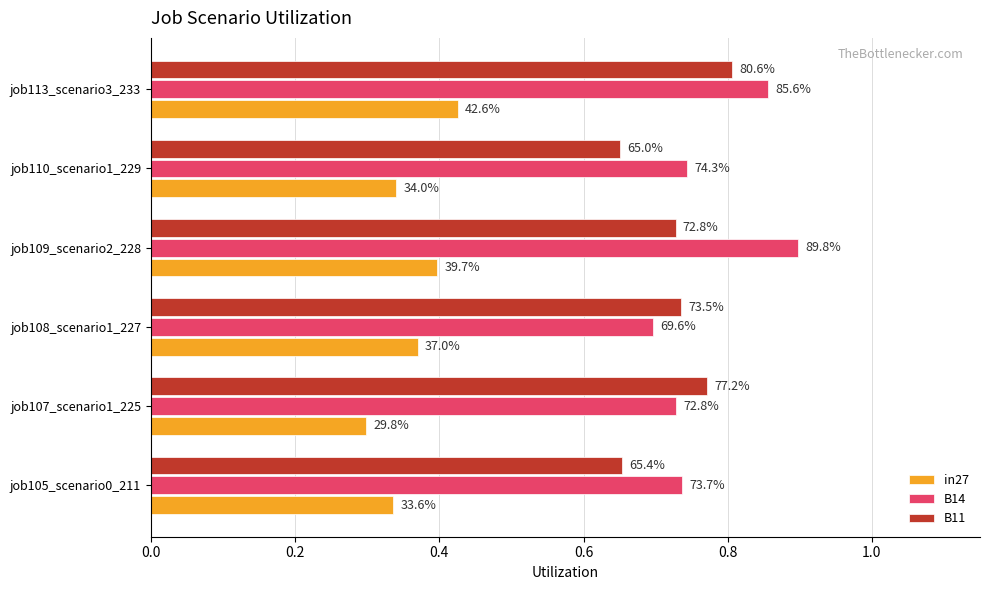

What are all the series names shown in the legend?

in27, B14, B11